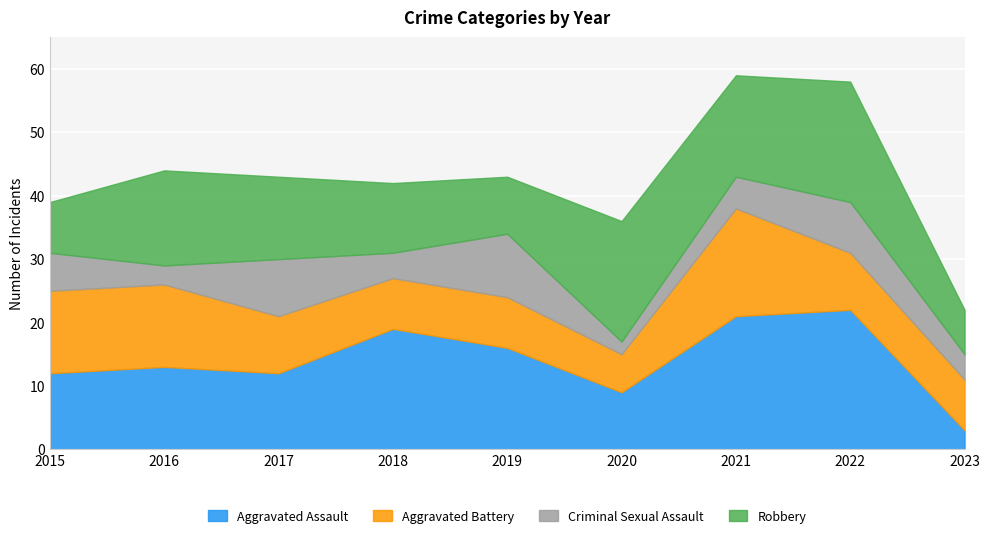

At which label does Criminal Sexual Assault first exceed 5?

2015